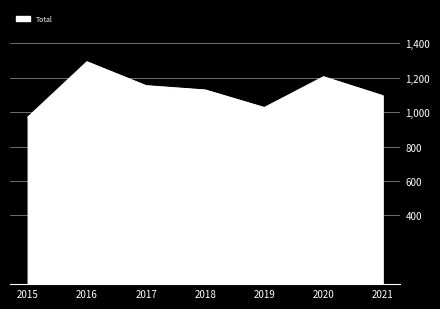

True or false: the data shows 272 at 2019.

False